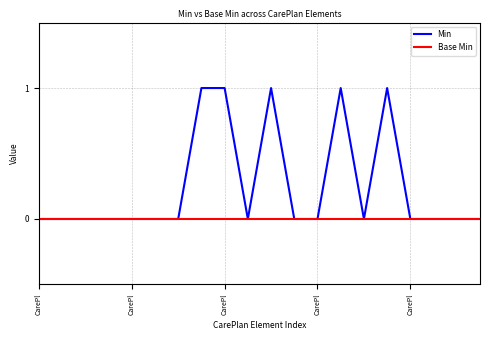

Which series has the largest range (max minus min)?

Min